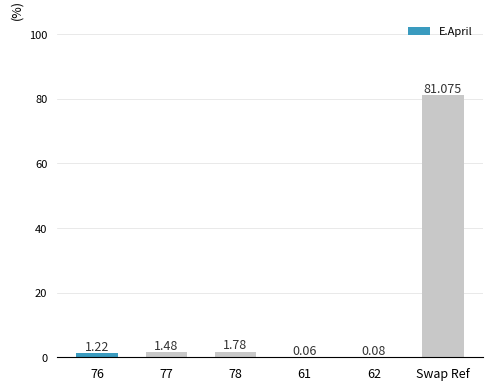

At which category does the chart reach its peak across all series?

Swap Ref